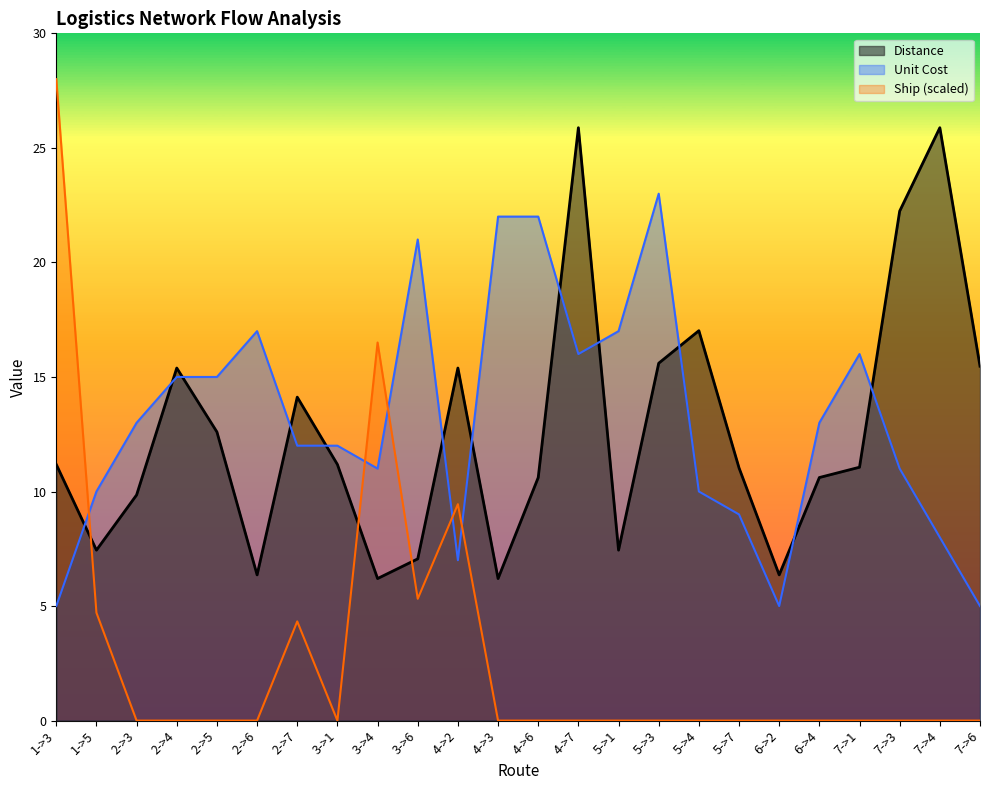

Reading left to right, list all the values displayed in this chart.

Distance: 11.2	7.4	9.8	15.4	12.6	6.4	14.1	11.2	6.2	7.1	15.4	6.2	10.6	25.9	7.4	15.6	17.0	11.0	6.4	10.6	11.1	22.2	25.9	15.5
Unit Cost: 5.0	10.0	13.0	15.0	15.0	17.0	12.0	12.0	11.0	21.0	7.0	22.0	22.0	16.0	17.0	23.0	10.0	9.0	5.0	13.0	16.0	11.0	8.0	5.0
Ship (scaled): 28.0	4.7	0.0	0.0	0.0	0.0	4.3	0.0	16.5	5.3	9.4	0.0	0.0	0.0	0.0	0.0	0.0	0.0	0.0	0.0	0.0	0.0	0.0	0.0